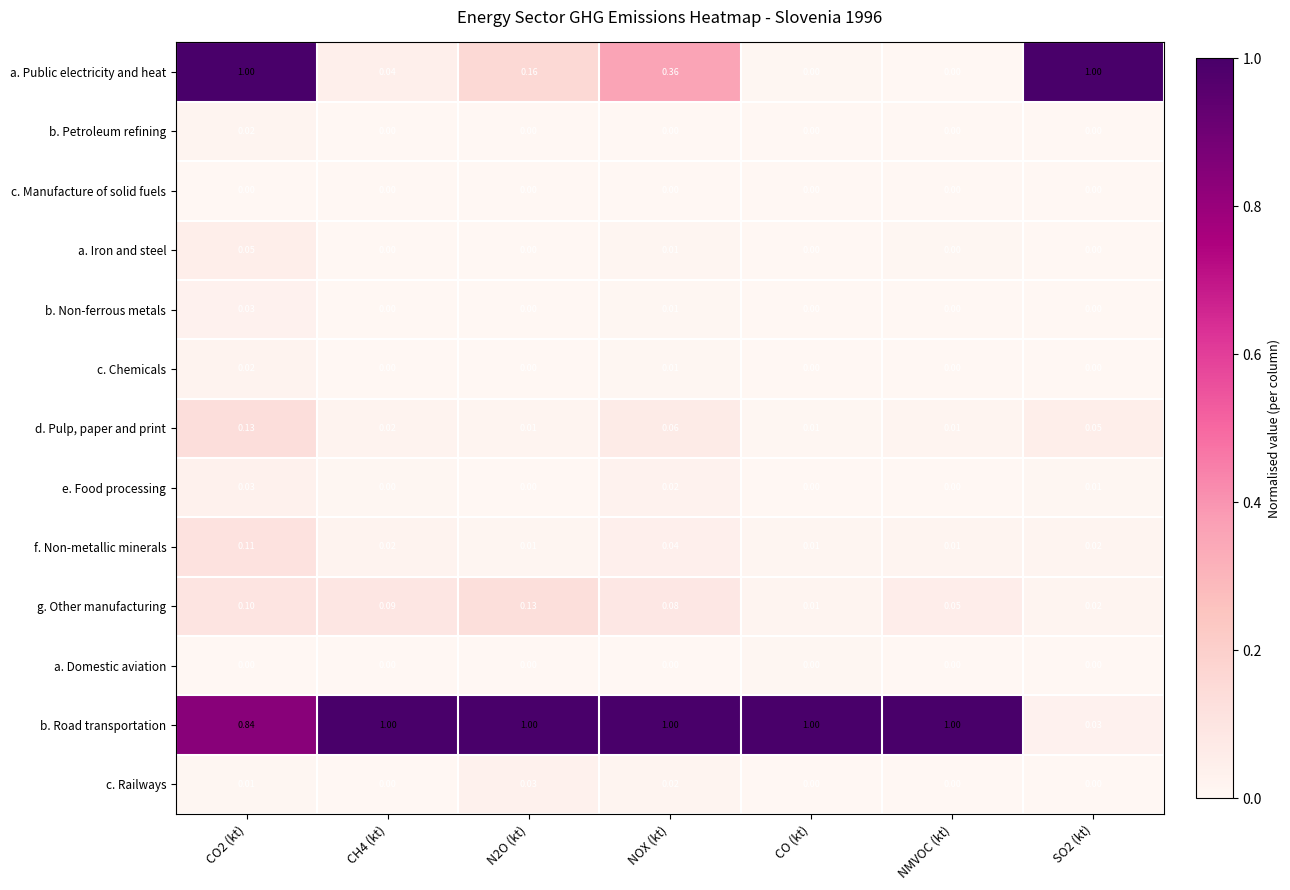

Is the value of a. Domestic aviation at CO2 (kt) greater than the value of g. Other manufacturing at NMVOC (kt)?

No